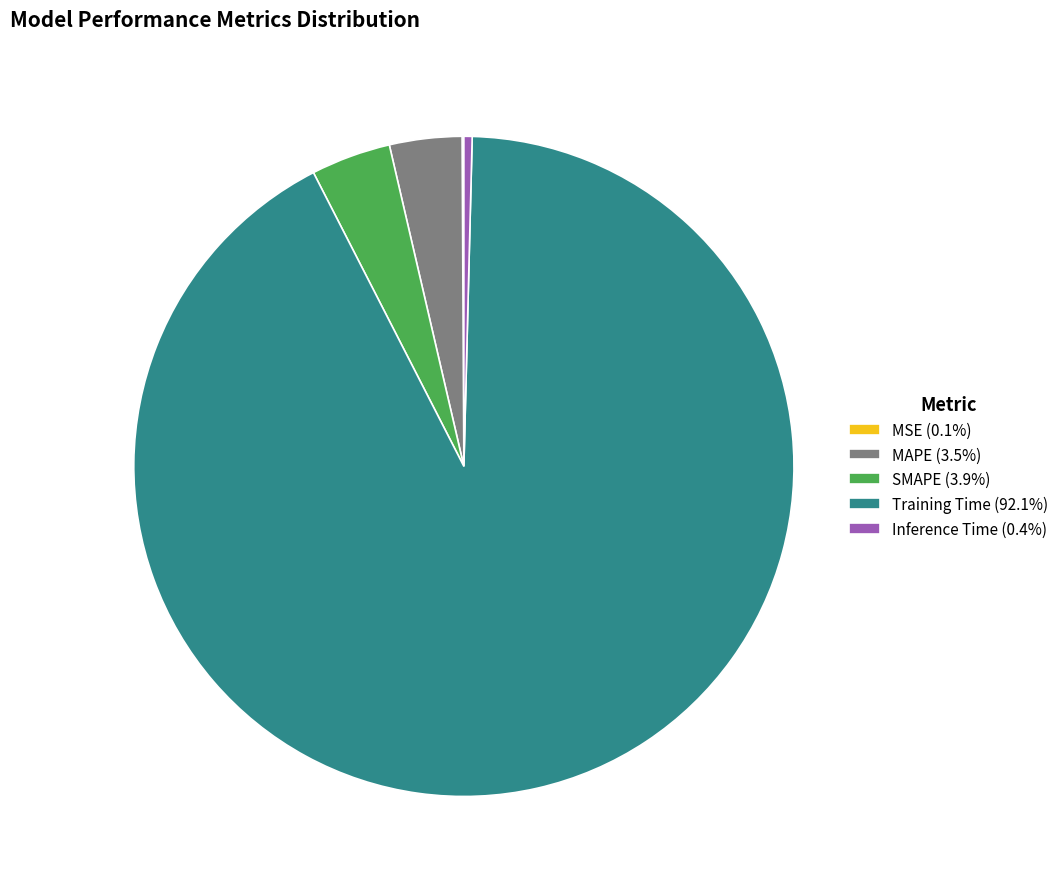

Is there a majority slice in this chart?

Yes